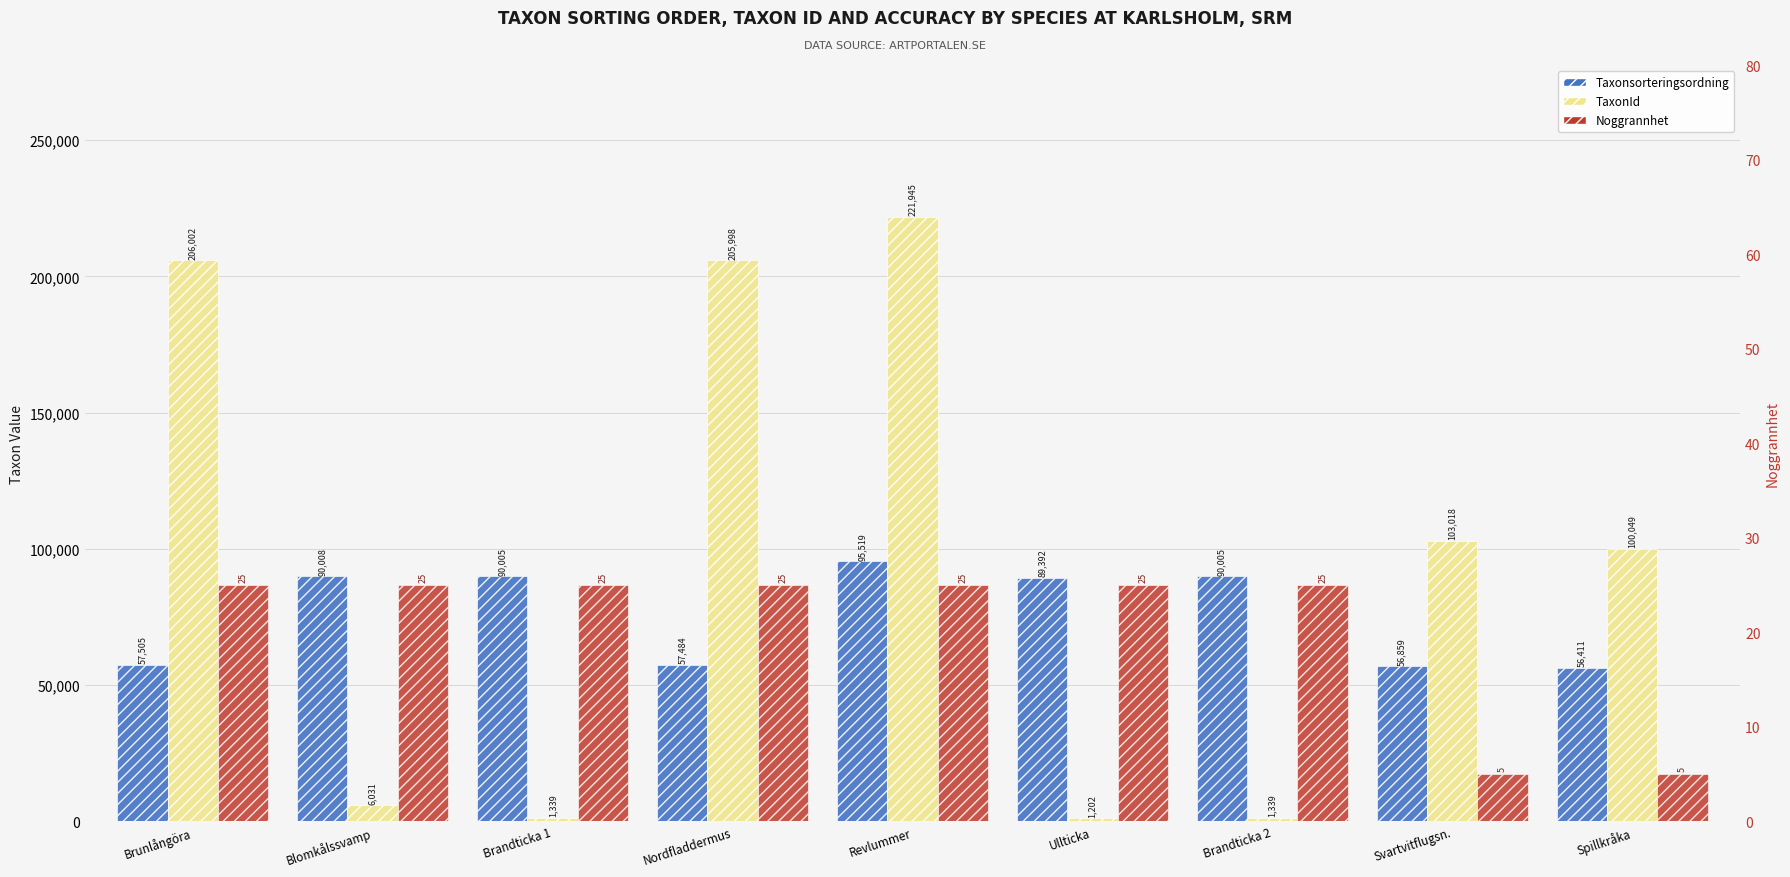

Reading left to right, what are all the values shown in this chart?

Taxonsorteringsordning: 57505	90008	90005	57484	95519	89392	90005	56859	56411
TaxonId: 206002	6031	1339	205998	221945	1202	1339	103018	100049
Noggrannhet: 25	25	25	25	25	25	25	5	5